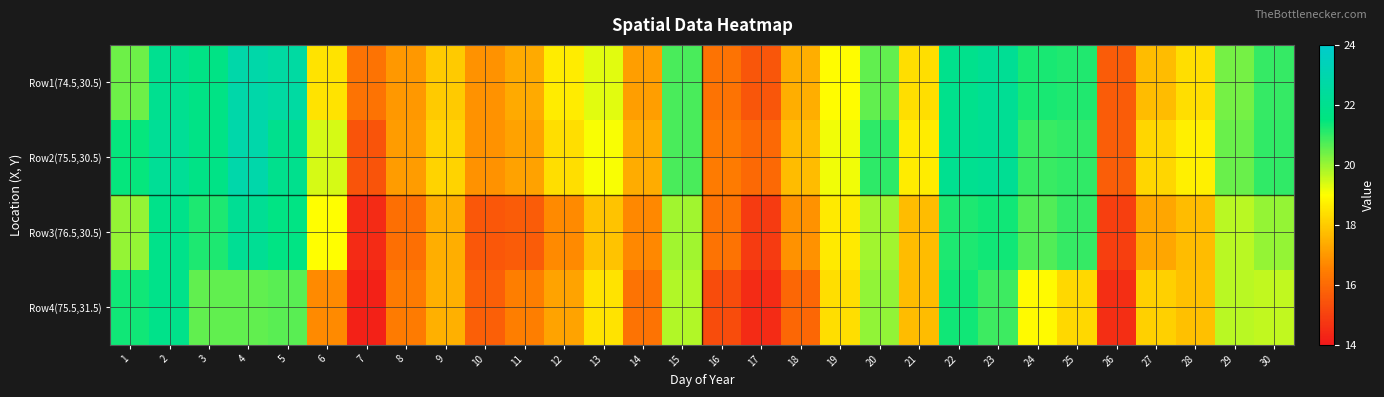

Between 9 and 22, which series saw the biggest shift?

Row1(74.5,30.5)